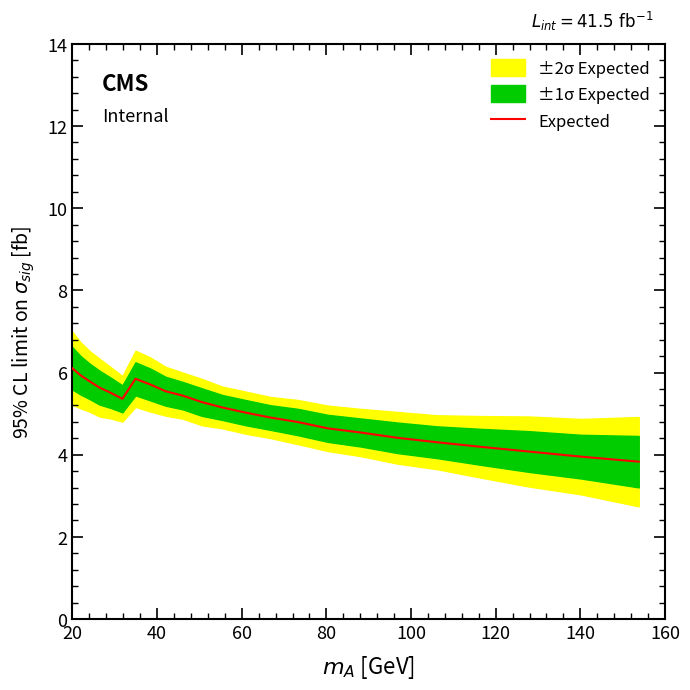

True or false: there are more than 0 points higher than both neighbors.

True